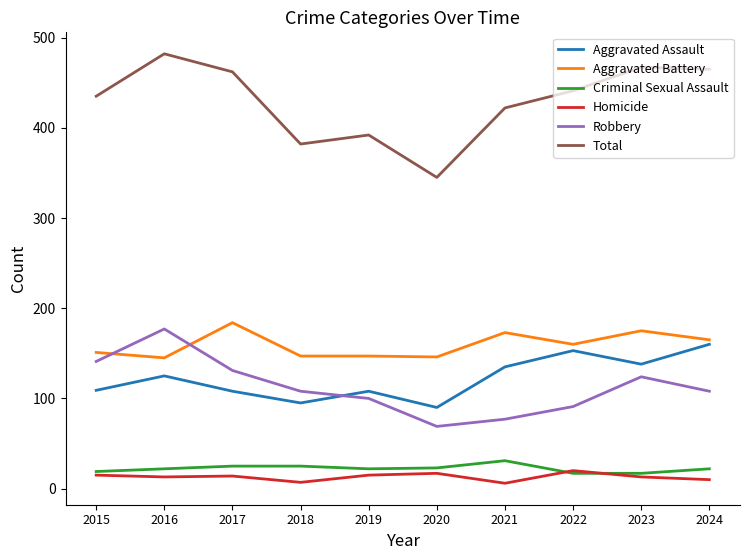

The value of Robbery at 2017 is 131. True or false?

True